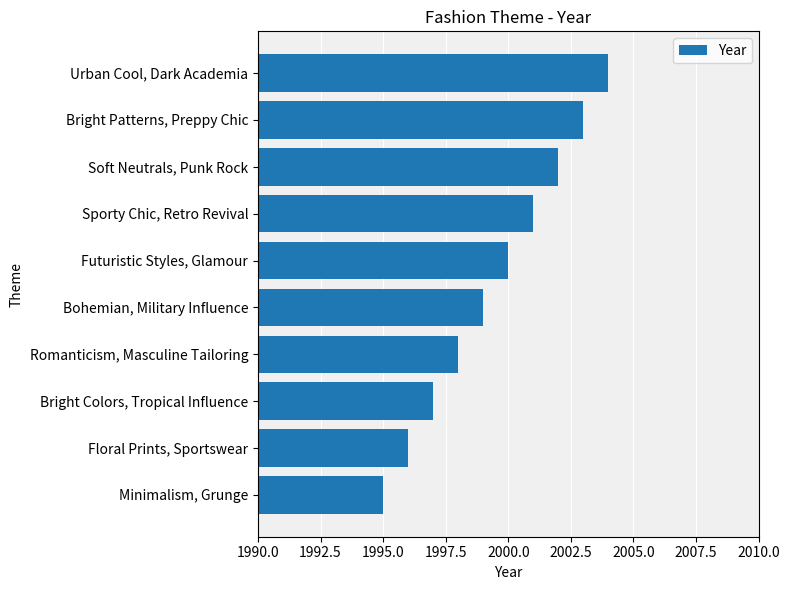

What is the approximate value at Sporty Chic, Retro Revival?

2001